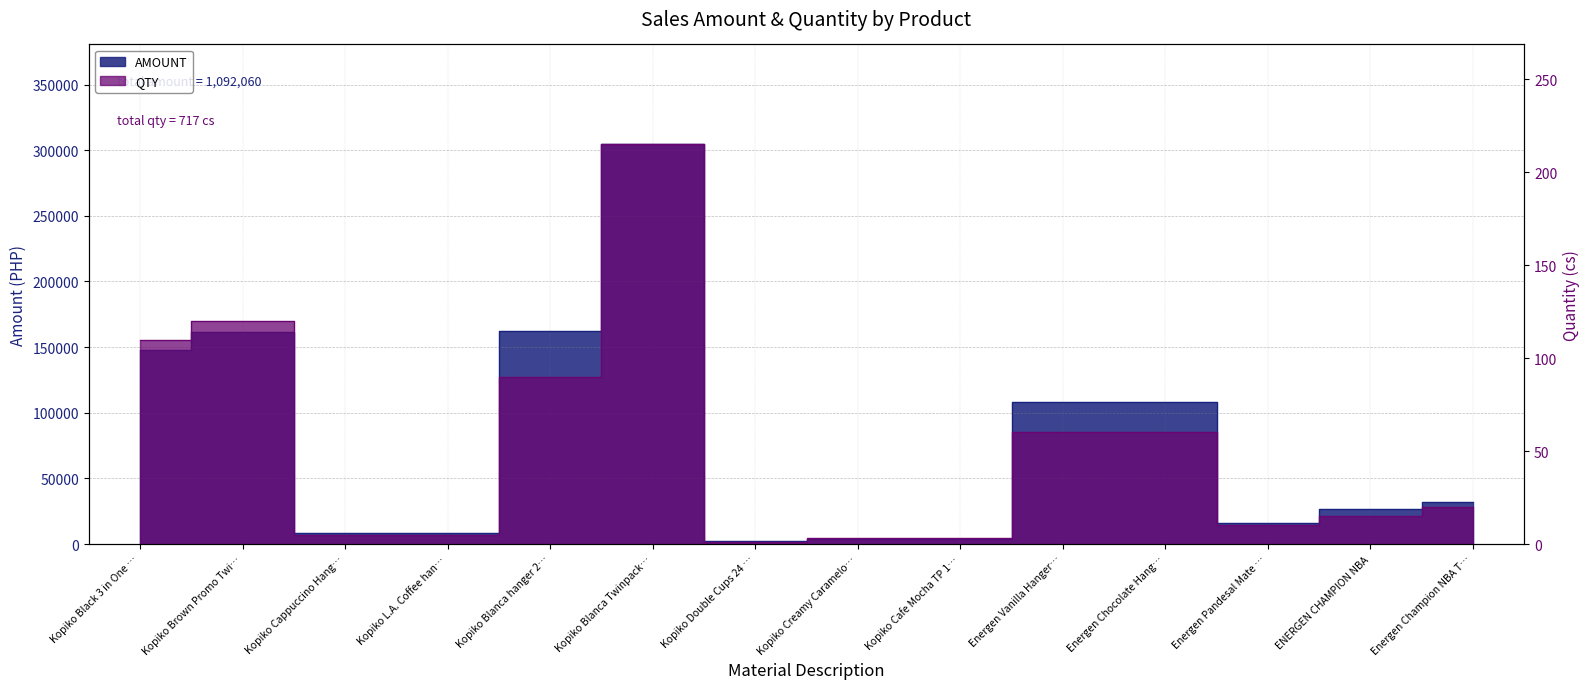

What is the label of the 12th point from the left?

Energen Pandesal Mate …